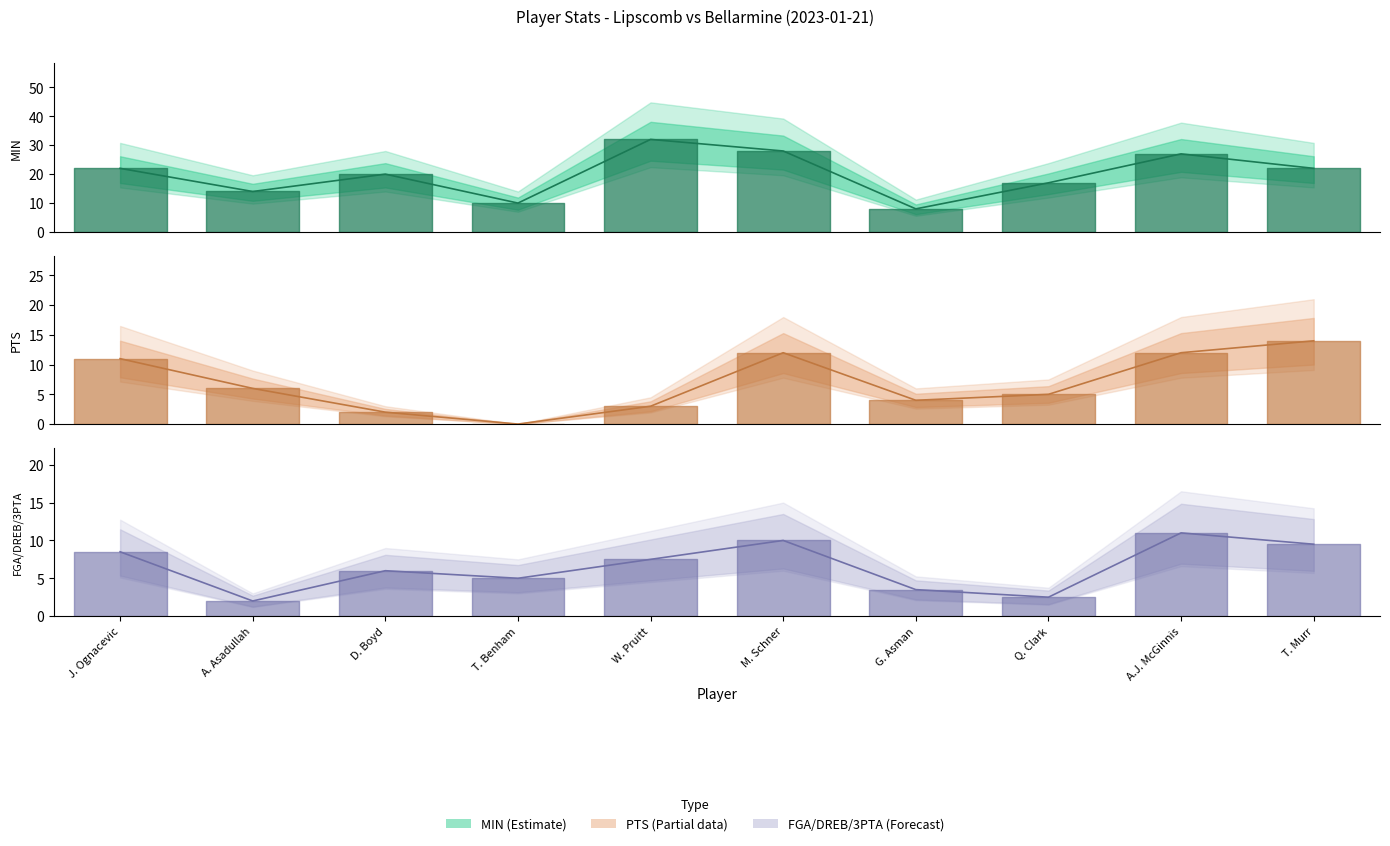

What is the sum of the PTS values at T. Murr and A. Asadullah?

20